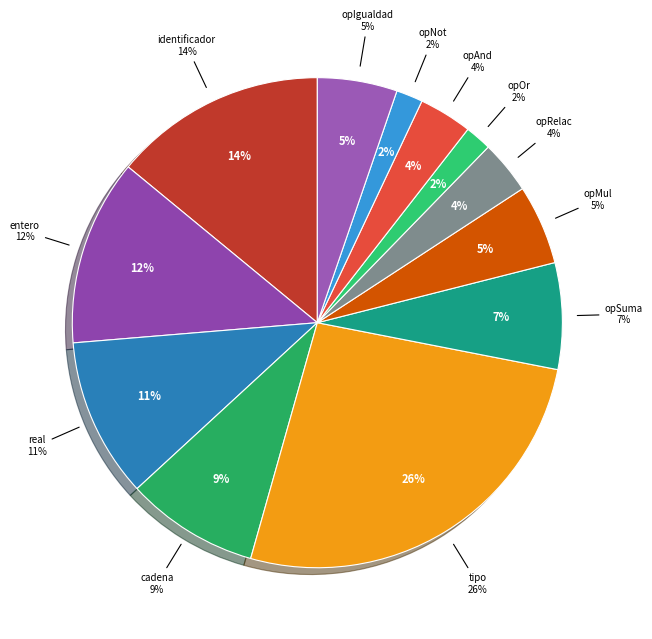

To the nearest percent, what is the combined percentage of cadena and opIgualdad?

14%